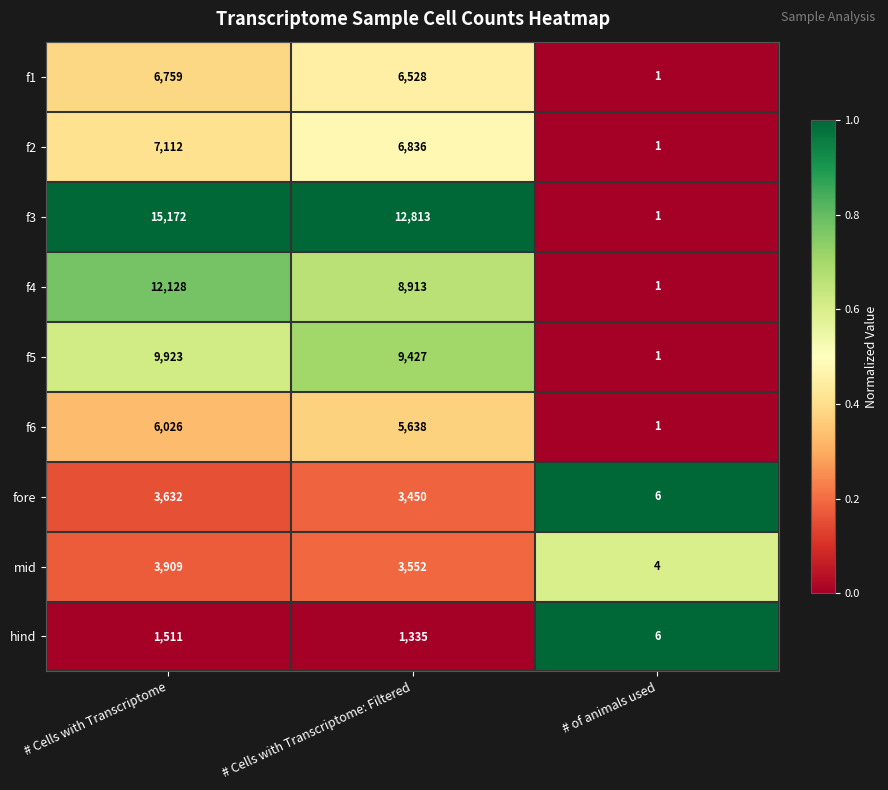

Reading left to right, extract all data points from this chart.

f1: 6759	6528	1
f2: 7112	6836	1
f3: 15172	12813	1
f4: 12128	8913	1
f5: 9923	9427	1
f6: 6026	5638	1
fore: 3632	3450	6
mid: 3909	3552	4
hind: 1511	1335	6